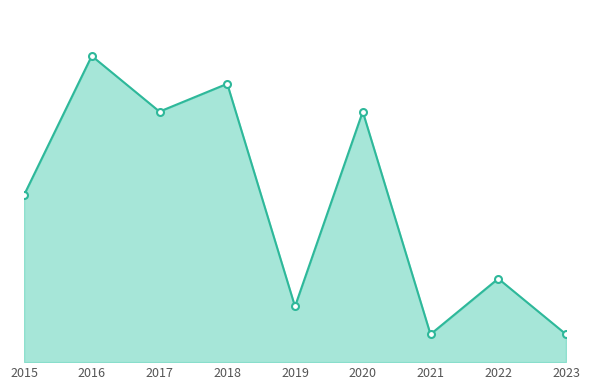

Between 2017 and 2015, which is larger?

2017